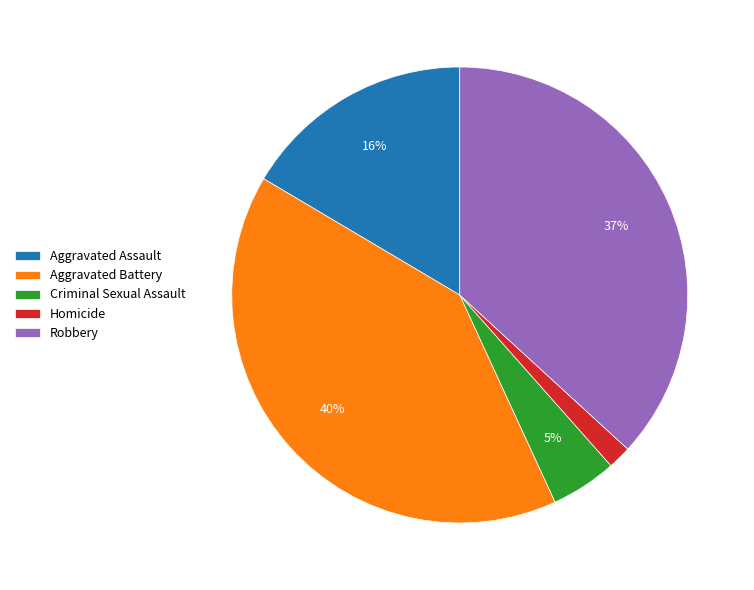

Rank the categories by value from highest to lowest.

Aggravated Battery, Robbery, Aggravated Assault, Criminal Sexual Assault, Homicide